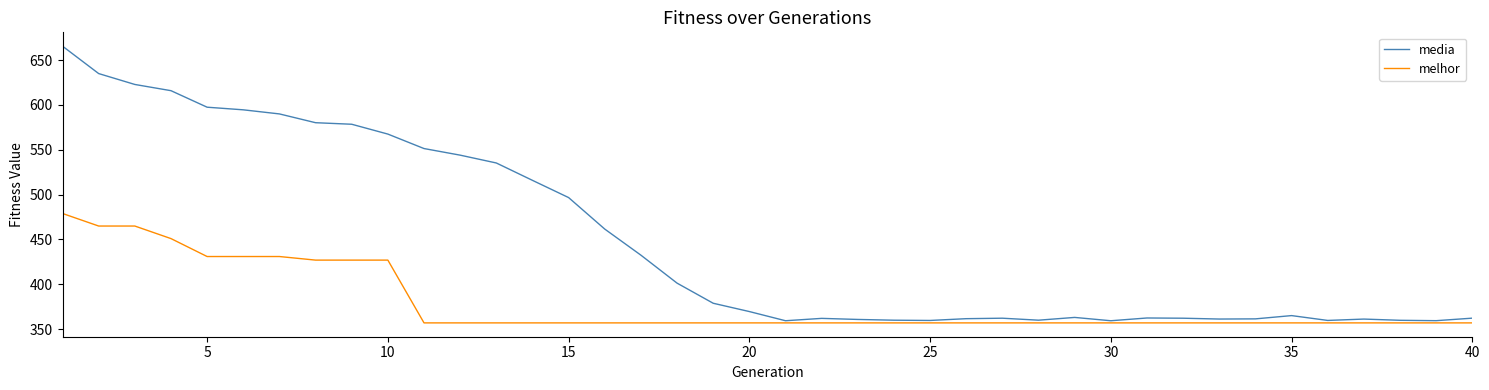

List the series in order of their overall mean, highest first.

media, melhor